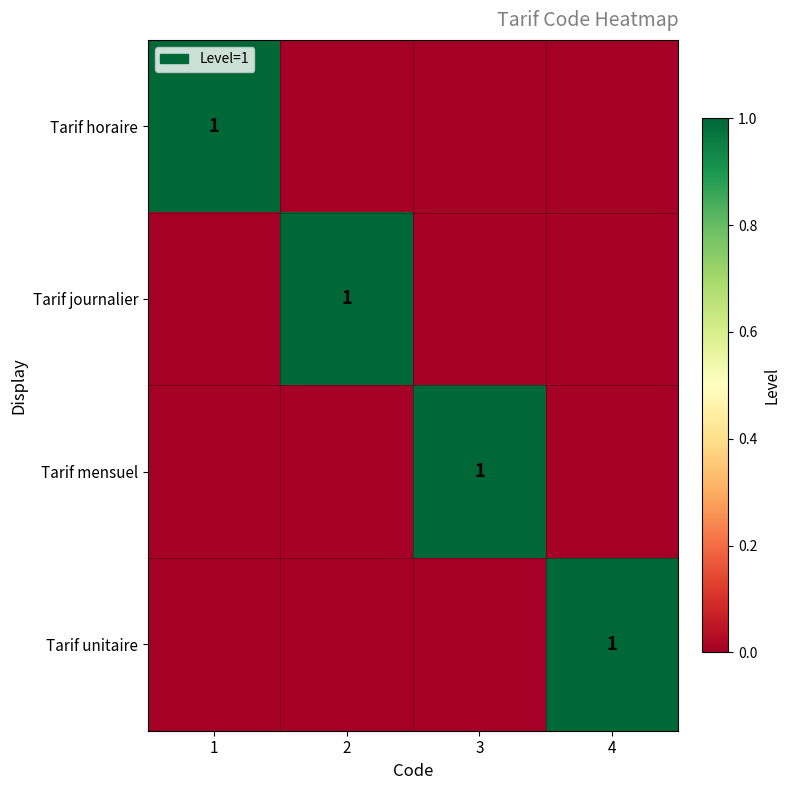

True or false: Tarif journalier has a value of 1 at 2.

True